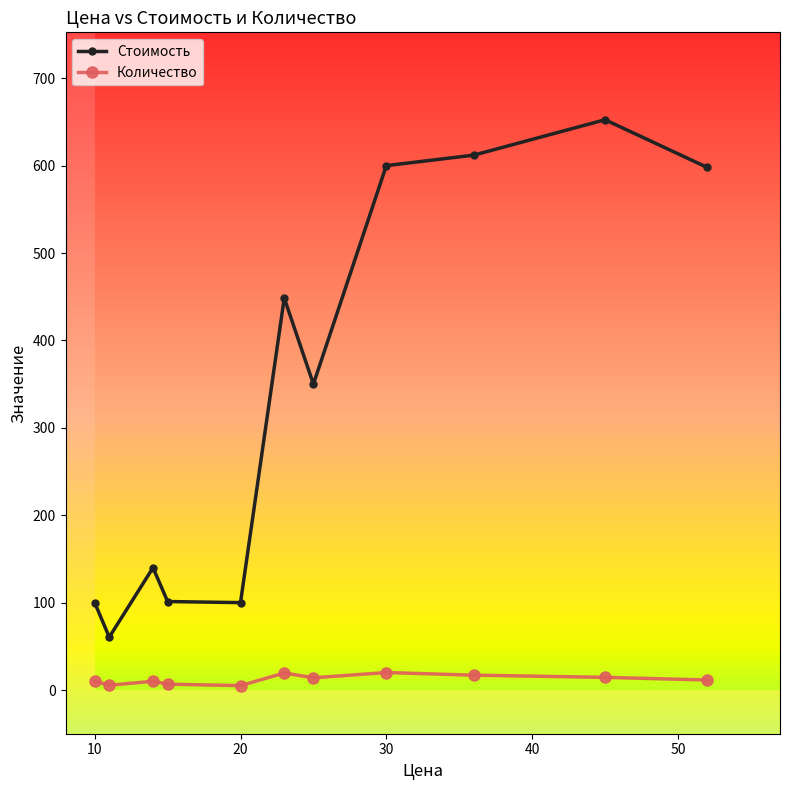

Which series has the widest spread of values?

Стоимость